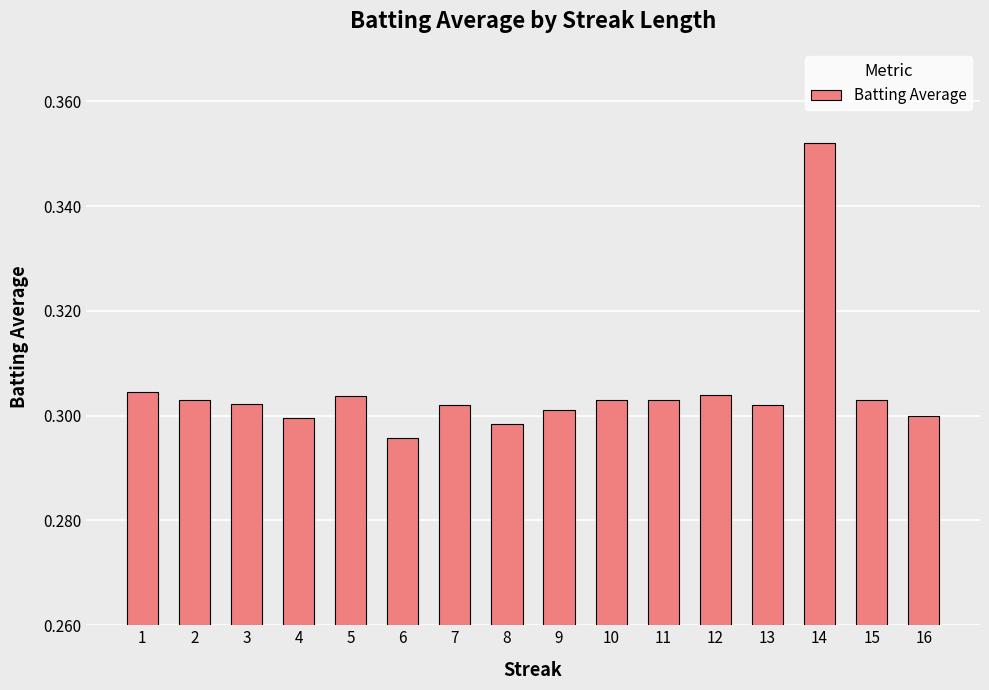

Which label corresponds to the largest value in the chart?

14